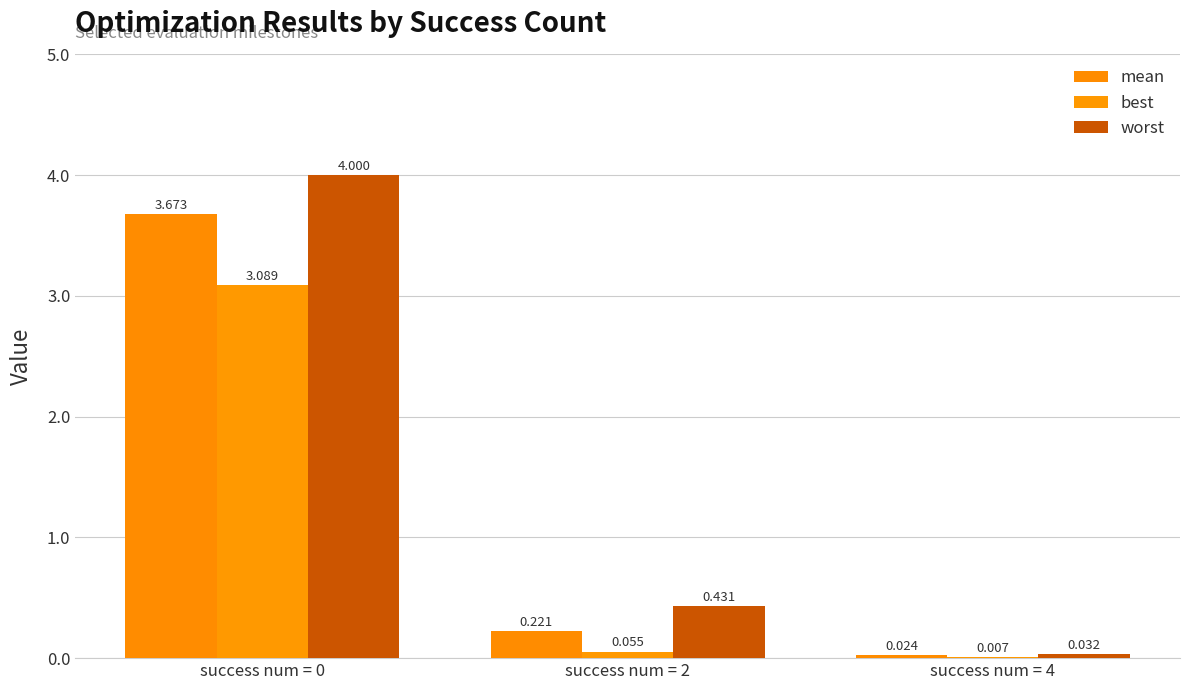

Does the chart contain stacked bars?

No